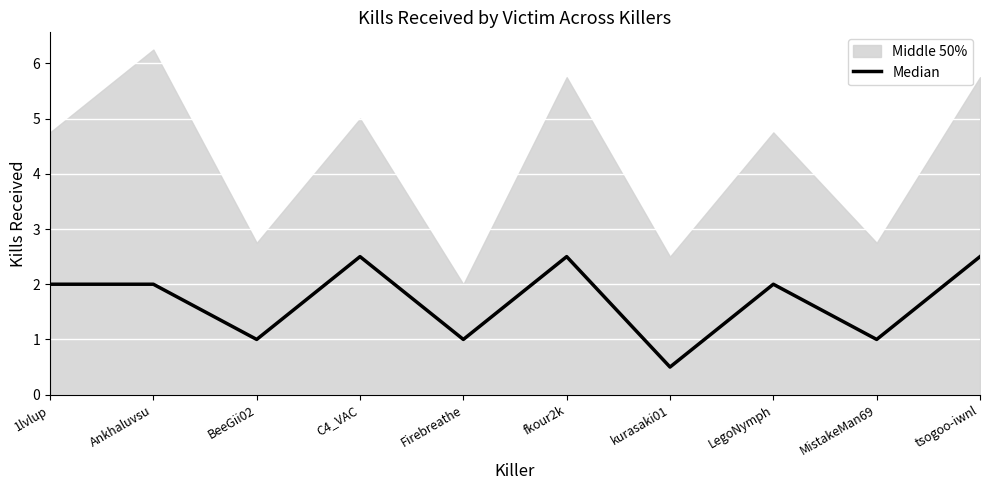

List the labels in order of value, largest first.

C4_VAC, fkour2k, tsogoo-iwnl, 1lvlup, Ankhaluvsu, LegoNymph, BeeGii02, Firebreathe, MistakeMan69, kurasaki01